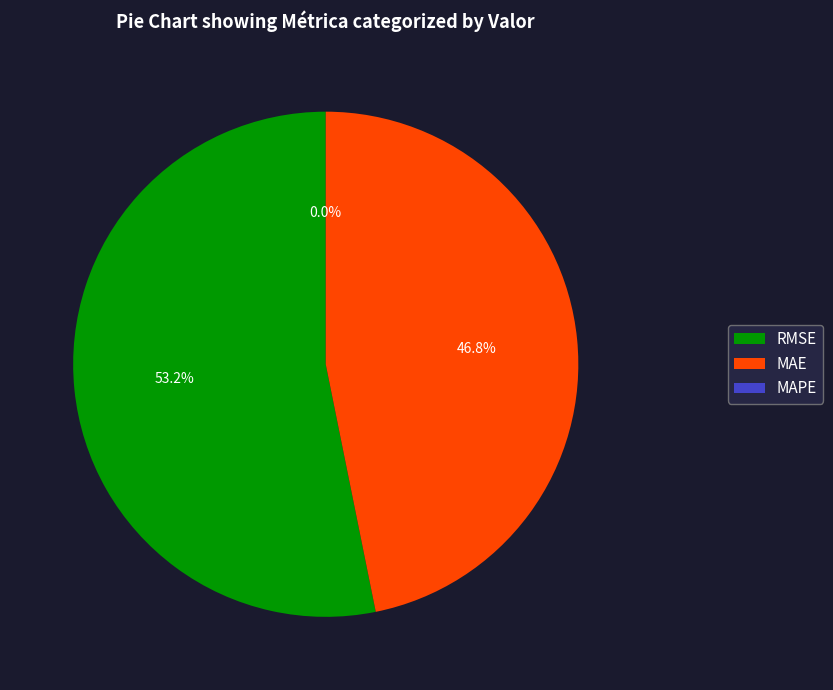

To the nearest percent, what is the average slice percentage?

33%